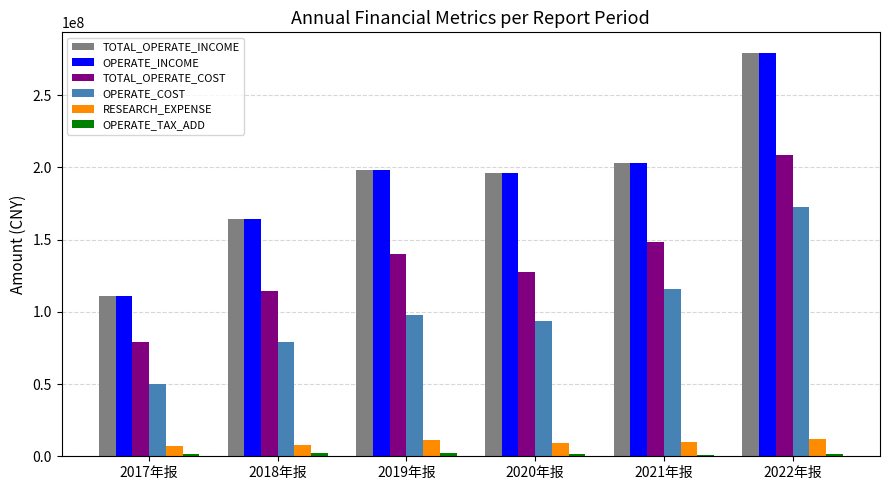

How many data points in OPERATE_INCOME are above 198486712?

3